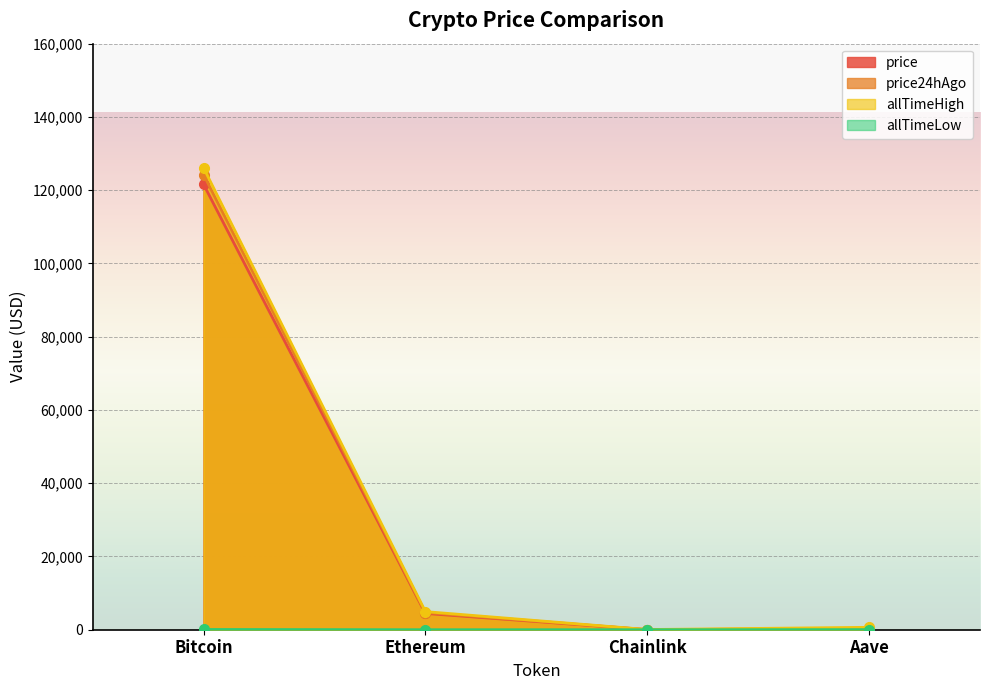

What is the value of the allTimeLow point at the 2nd from the left?

0.4